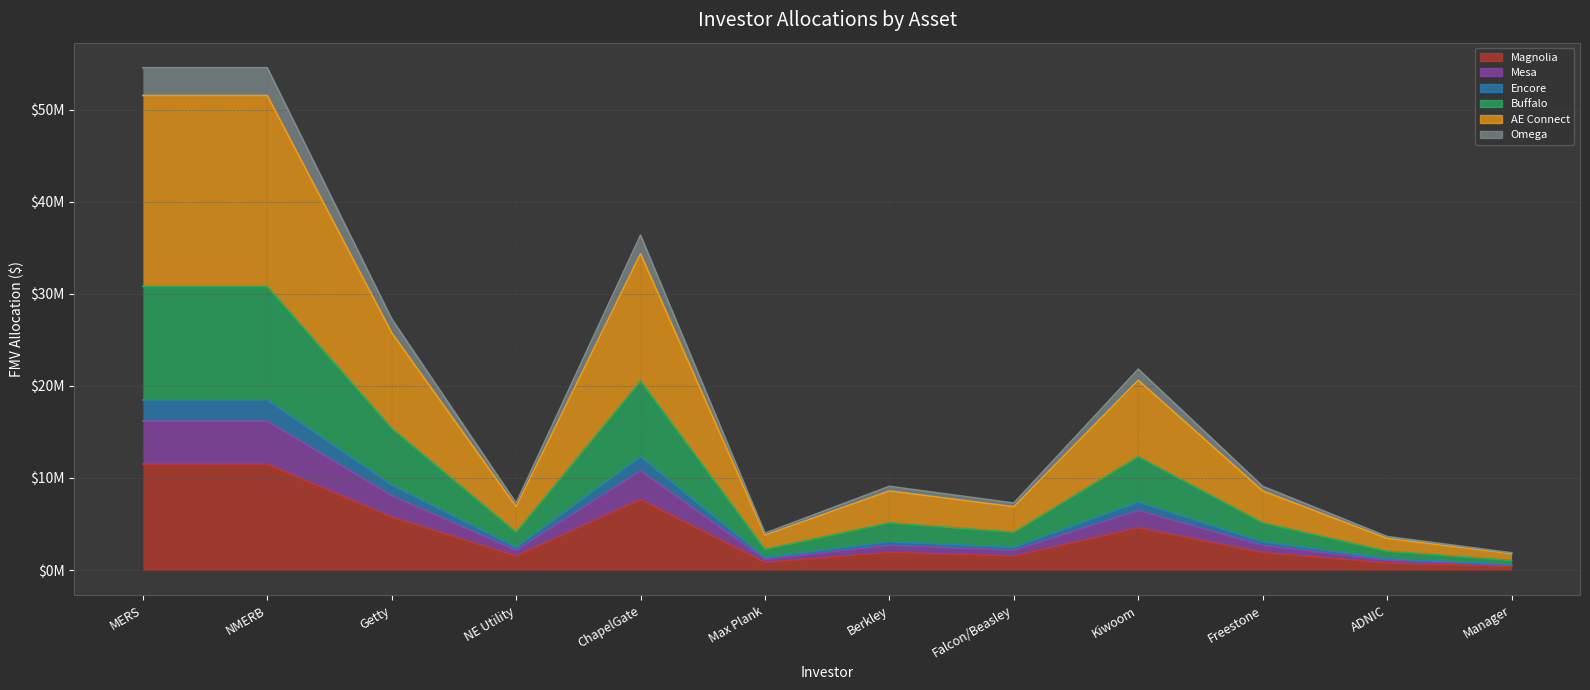

What is the label of the 2nd point from the right?

ADNIC